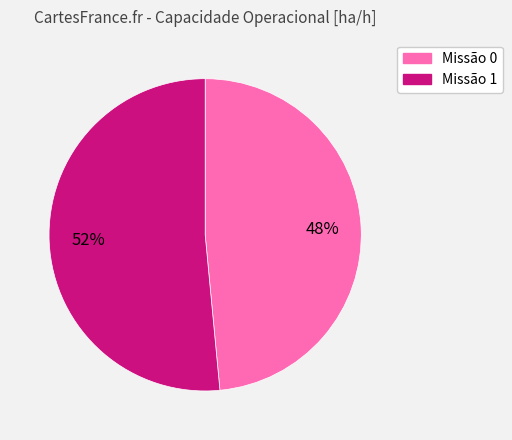

Which slice is the largest?

Missão 1